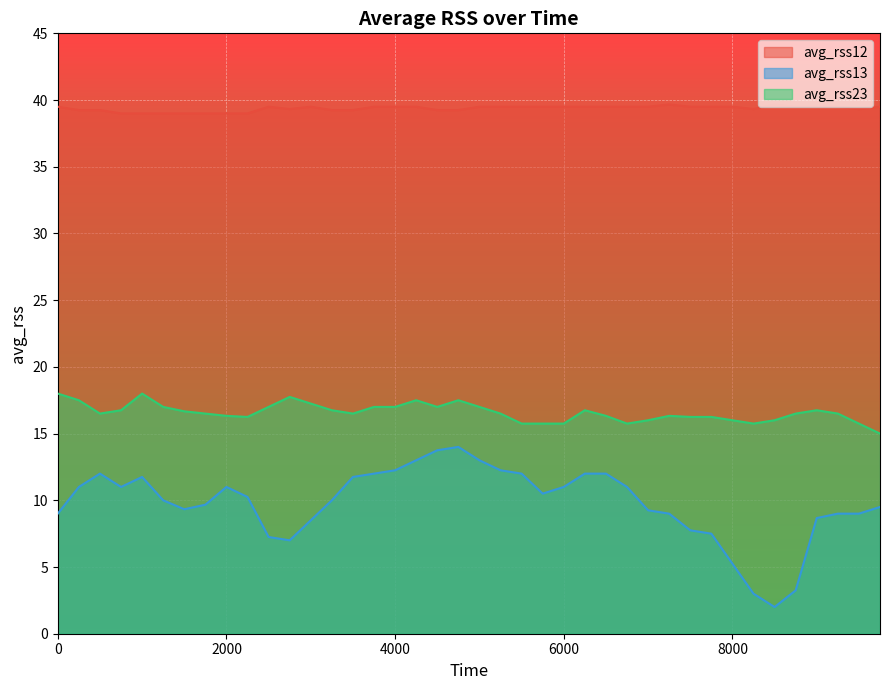

True or false: avg_rss23 and avg_rss12 intersect in this chart.

False